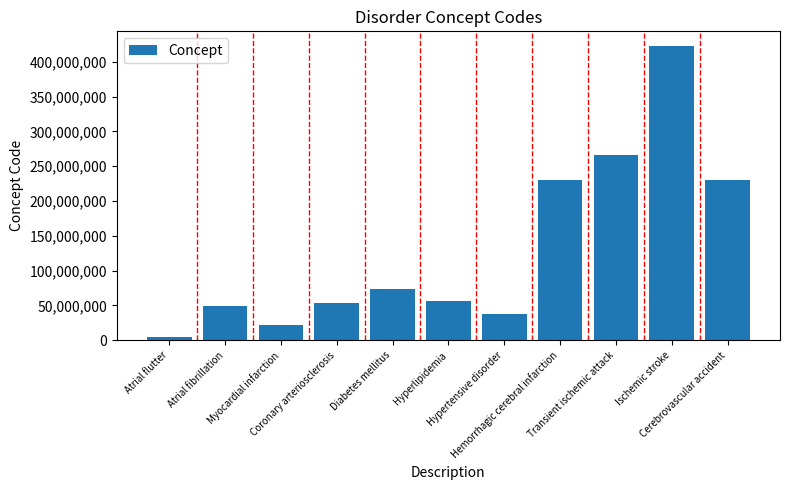

What is the label of the 6th bar from the left?

Hyperlipidemia